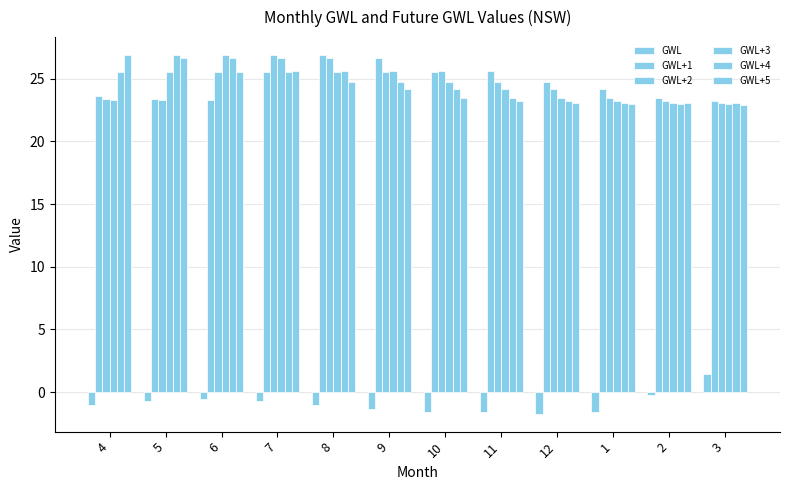

How many bars are there in each group?

6